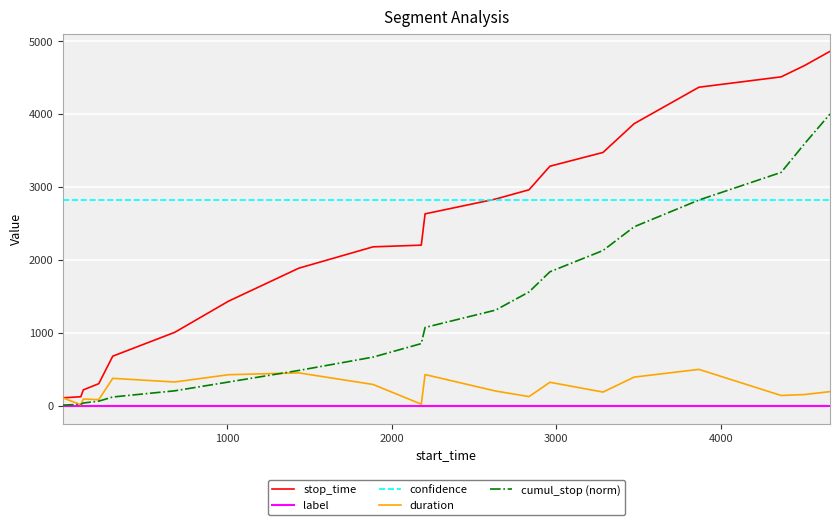

What is the difference between the maximum and minimum values in the duration series?

485.0